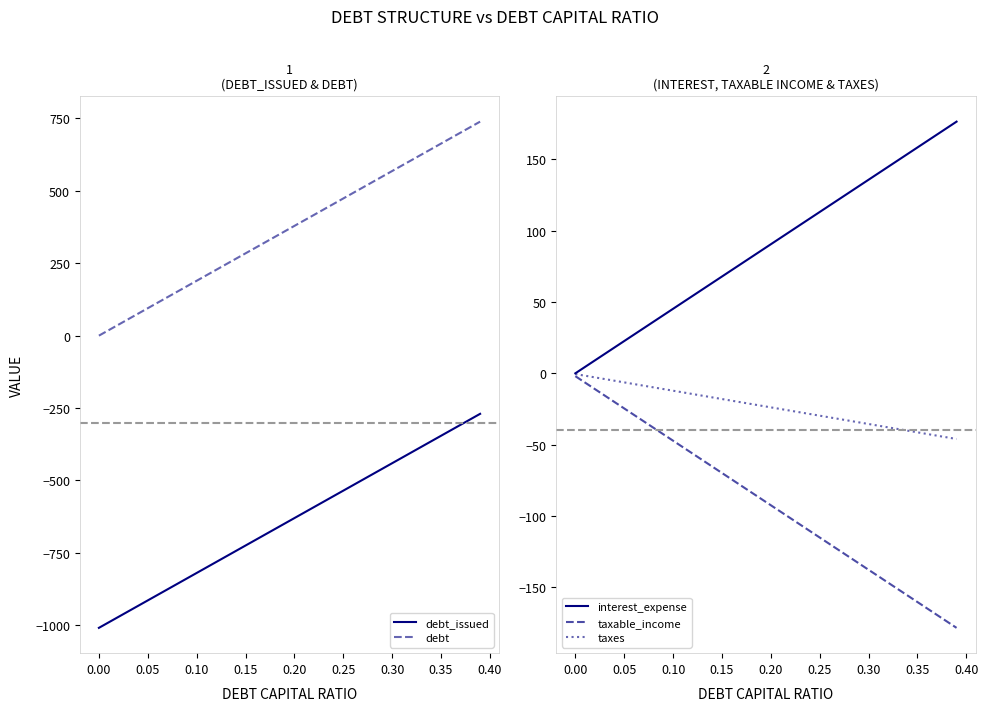

True or false: taxes and interest_expense intersect in this chart.

False